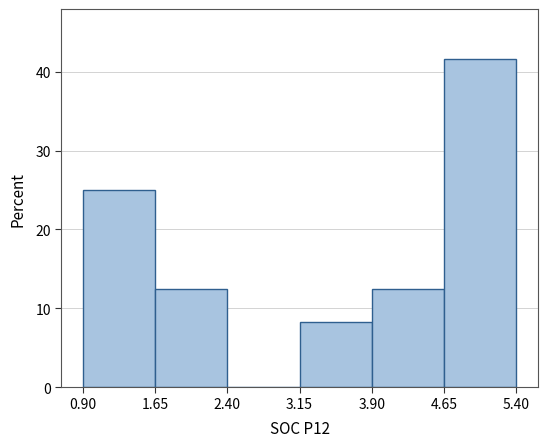

Reading left to right, list every bar in this chart as the range it spans on the x-axis followed by its height. The values are not printed on the chart, so give them approximately, as read against the axis.

0.90 to 1.65: 25
1.65 to 2.40: 13
2.40 to 3.15: 0
3.15 to 3.90: 8
3.90 to 4.65: 13
4.65 to 5.40: 42